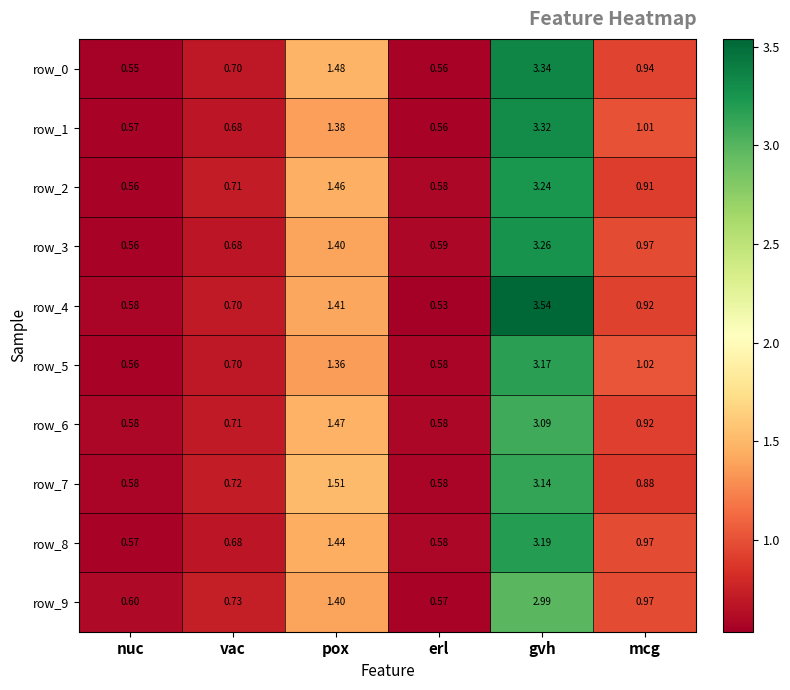

The value of row_3 at pox is 0.8. True or false?

False